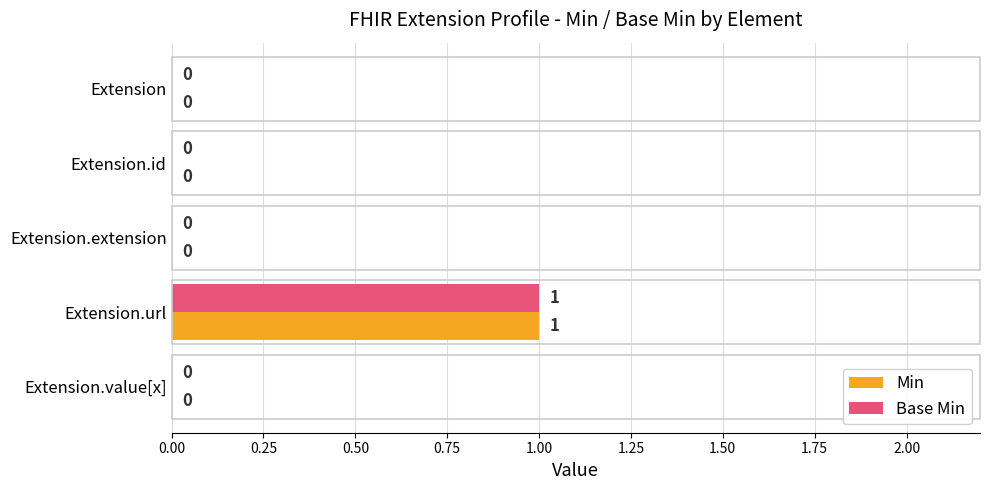

Which label corresponds to the largest value in the chart?

Extension.url